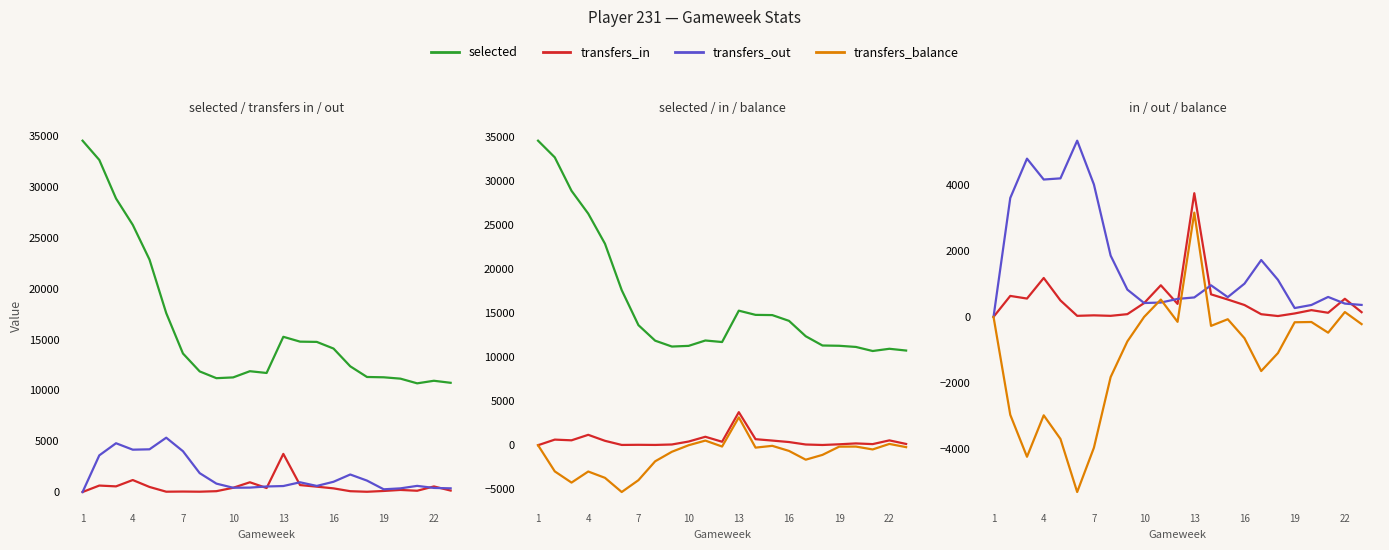

How many distinct data groups are displayed?

4